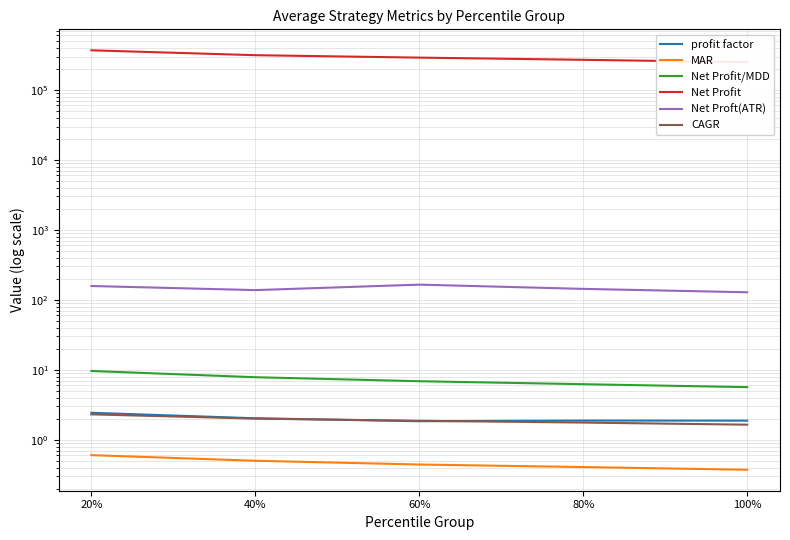

Does the chart have visible grid lines?

Yes